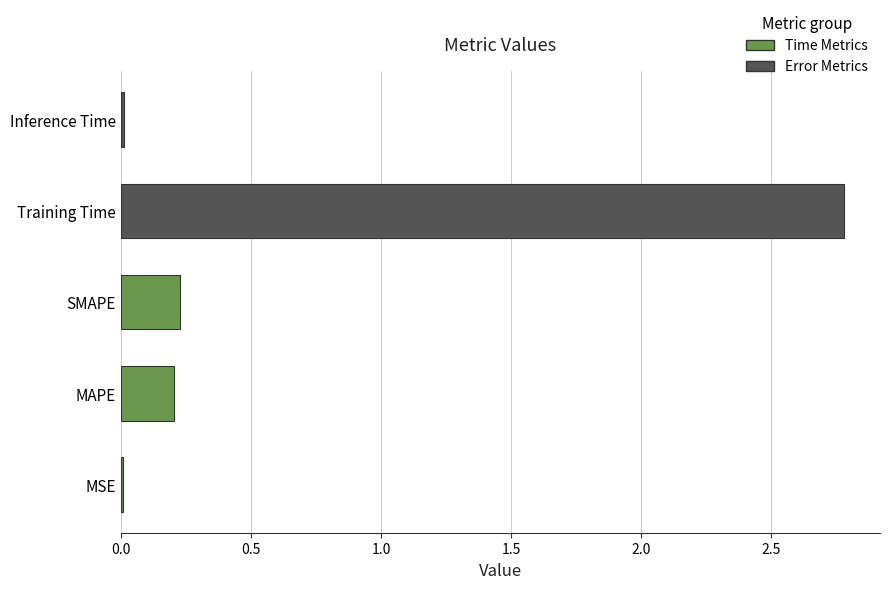

The value at Inference Time is 0.0. True or false?

True